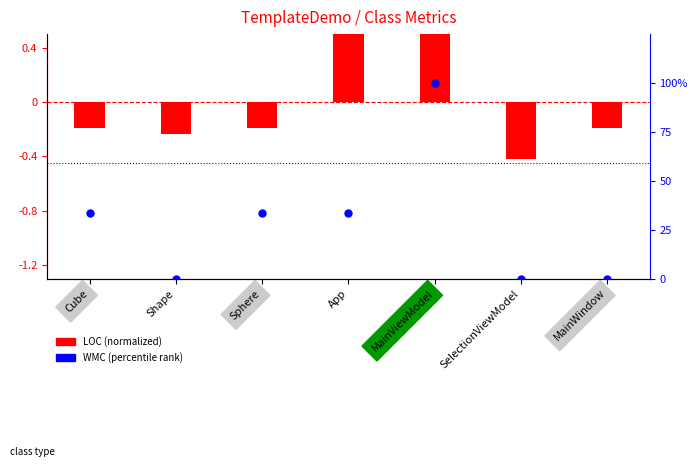

Between Cube and SelectionViewModel, which is larger?

Cube